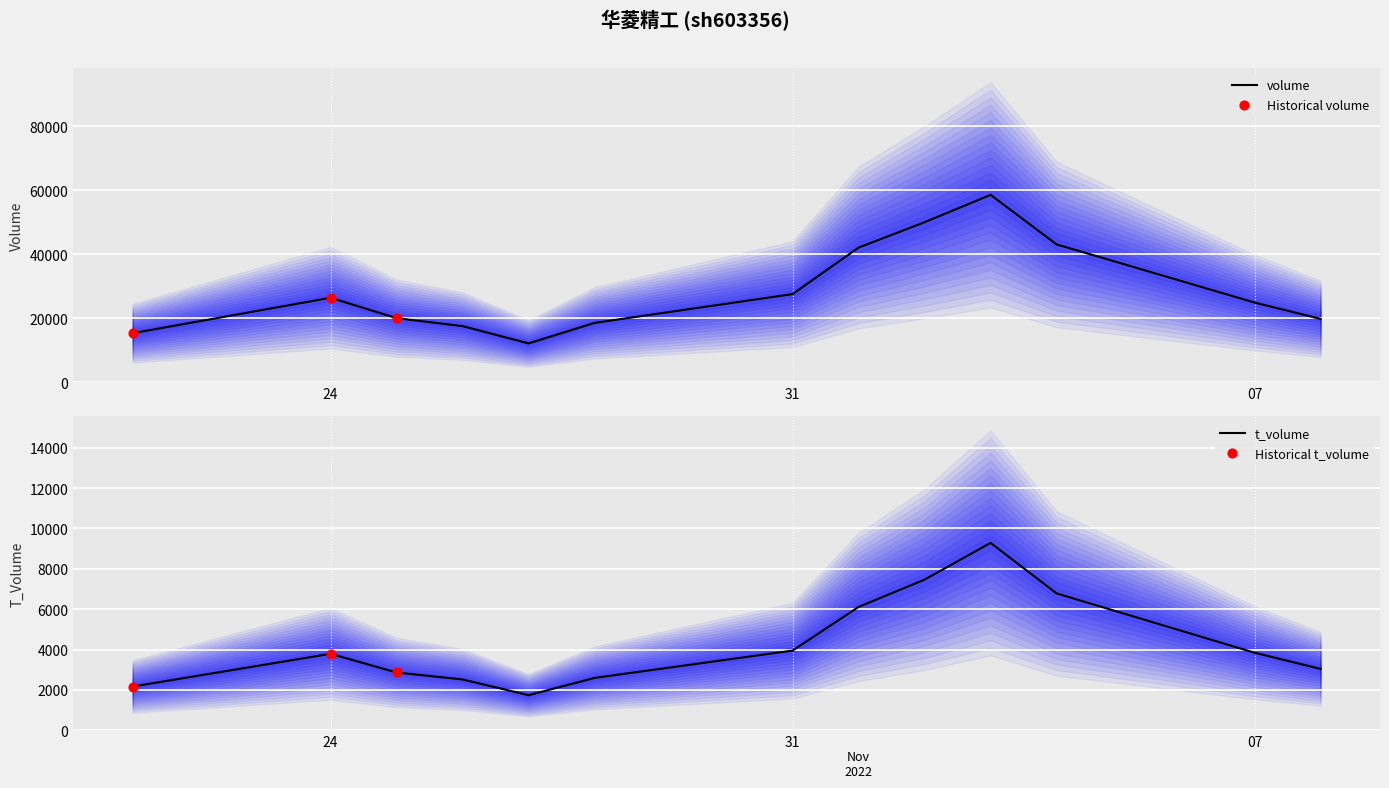

Which series reaches the maximum Y coordinate?

volume